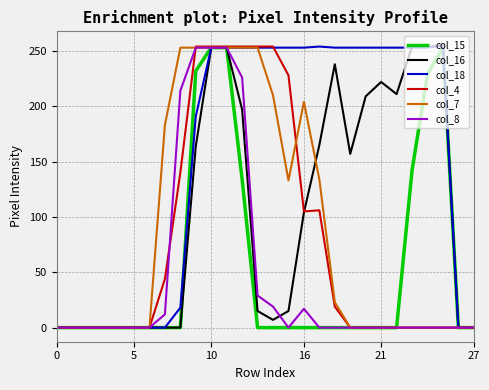

What is the greatest value displayed?

255